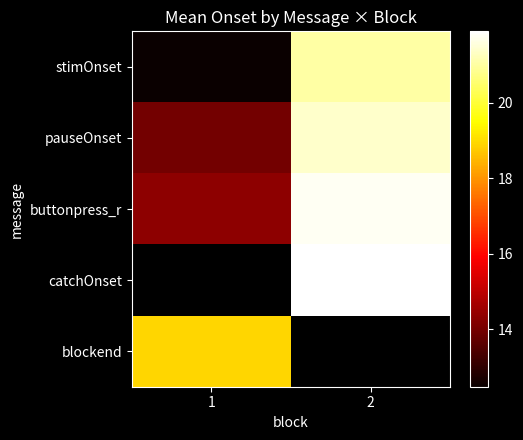

The value of pauseOnset at 1 is 14.0. True or false?

True